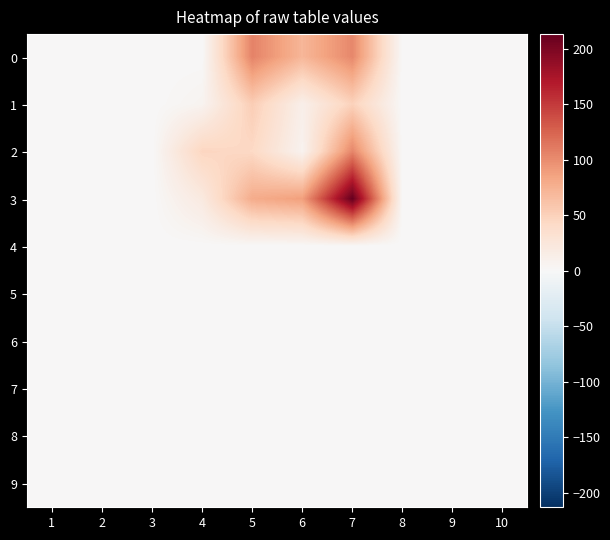

Reading left to right, what are all the values shown in this chart?

0: 1=0	2=0	3=0	4=0	5=106	6=71	7=103	8=0	9=0	10=0
1: 1=0	2=0	3=0	4=6	5=53	6=12	7=49	8=0	9=0	10=0
2: 1=0	2=0	3=0	4=46	5=43	6=7	7=104	8=0	9=0	10=0
3: 1=0	2=0	3=0	4=20	5=79	6=88	7=213	8=0	9=0	10=0
4: 1=0	2=0	3=0	4=0	5=0	6=0	7=0	8=0	9=0	10=0
5: 1=0	2=0	3=0	4=0	5=0	6=0	7=0	8=0	9=0	10=0
6: 1=0	2=0	3=0	4=0	5=0	6=0	7=0	8=0	9=0	10=0
7: 1=0	2=0	3=0	4=0	5=0	6=0	7=0	8=0	9=0	10=0
8: 1=0	2=0	3=0	4=0	5=0	6=0	7=0	8=0	9=0	10=0
9: 1=0	2=0	3=0	4=0	5=0	6=0	7=0	8=0	9=0	10=0